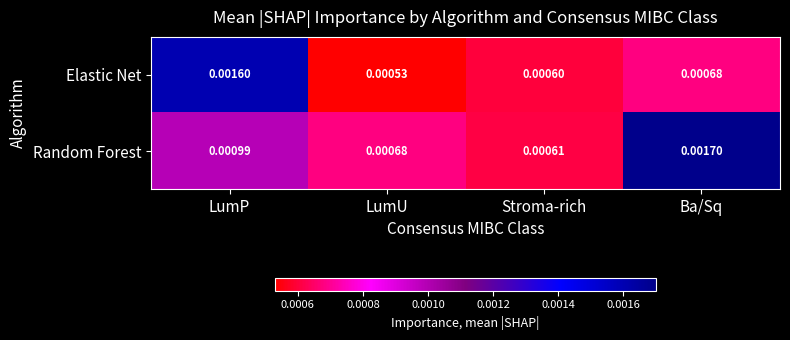

Rank the series at LumP from highest to lowest value.

Elastic Net, Random Forest